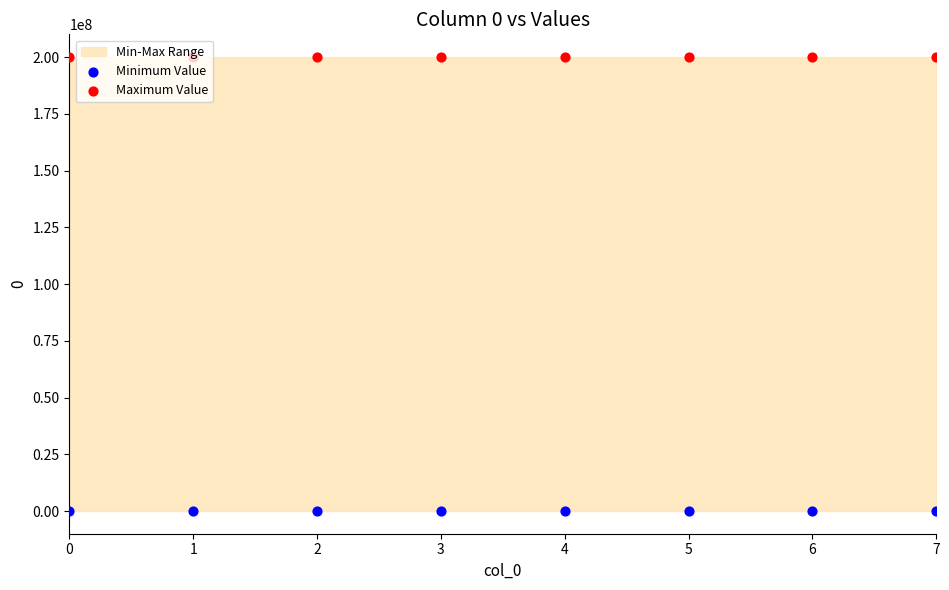

Which series reaches the minimum Y coordinate?

Minimum Value